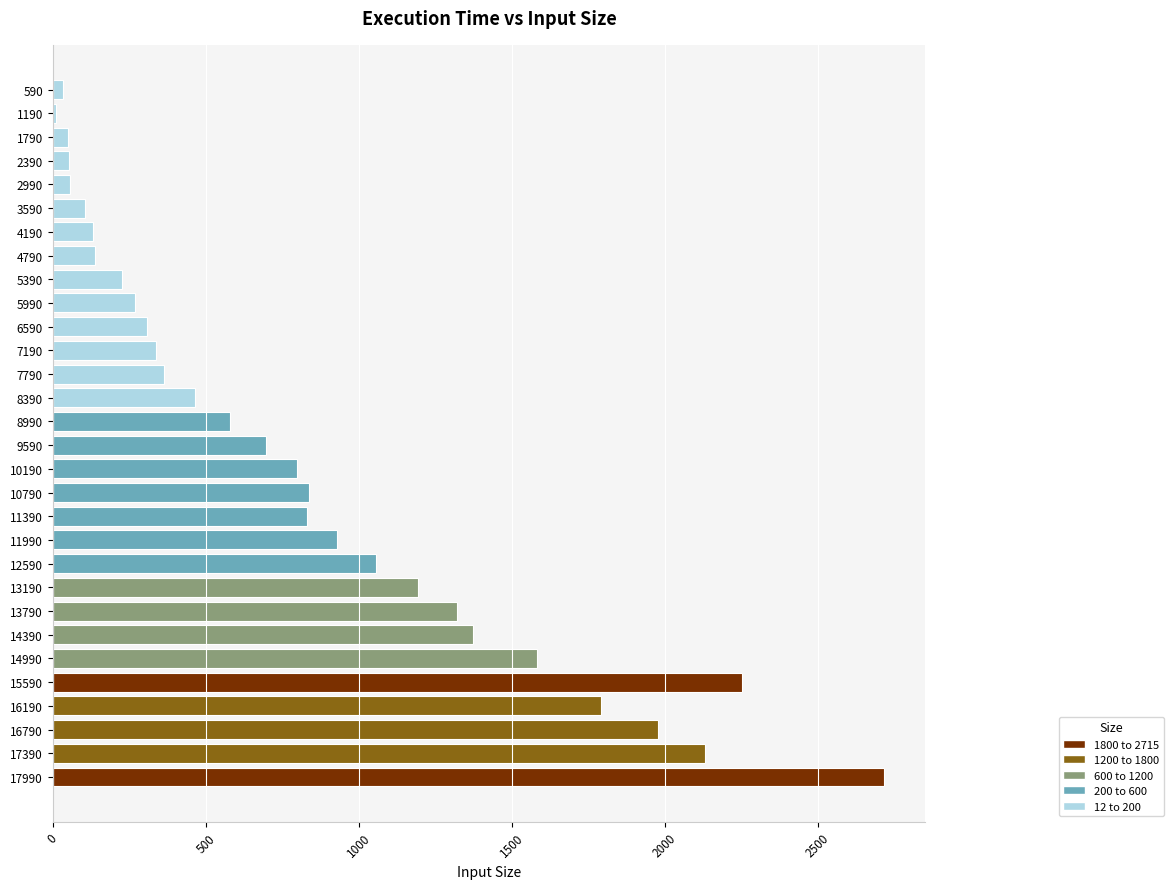

What is the average value?

820